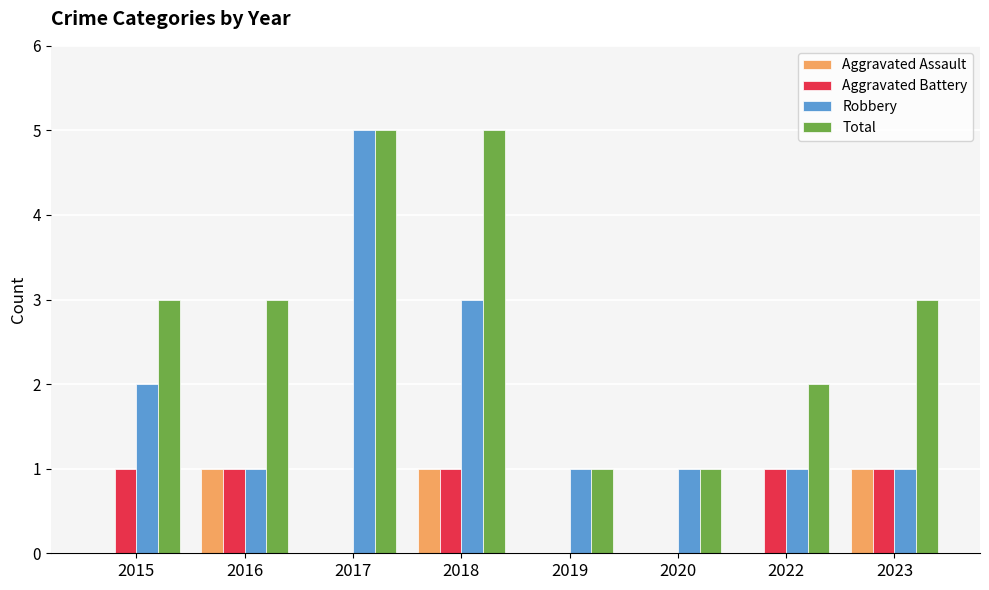

What is the sum of all Robbery values?

15